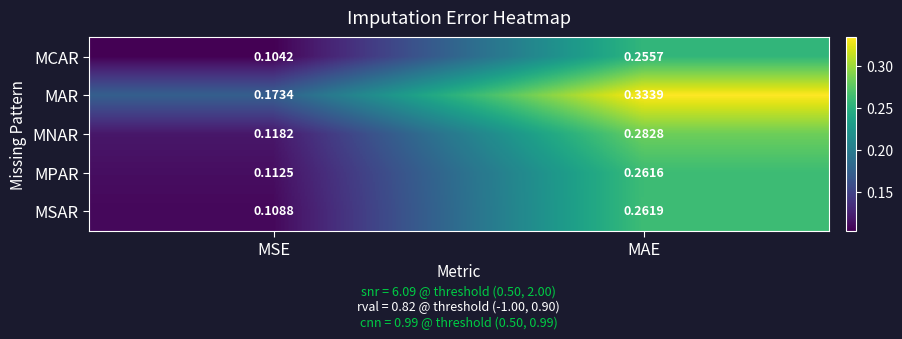

Rank the categories by MCAR value from highest to lowest.

MAE, MSE